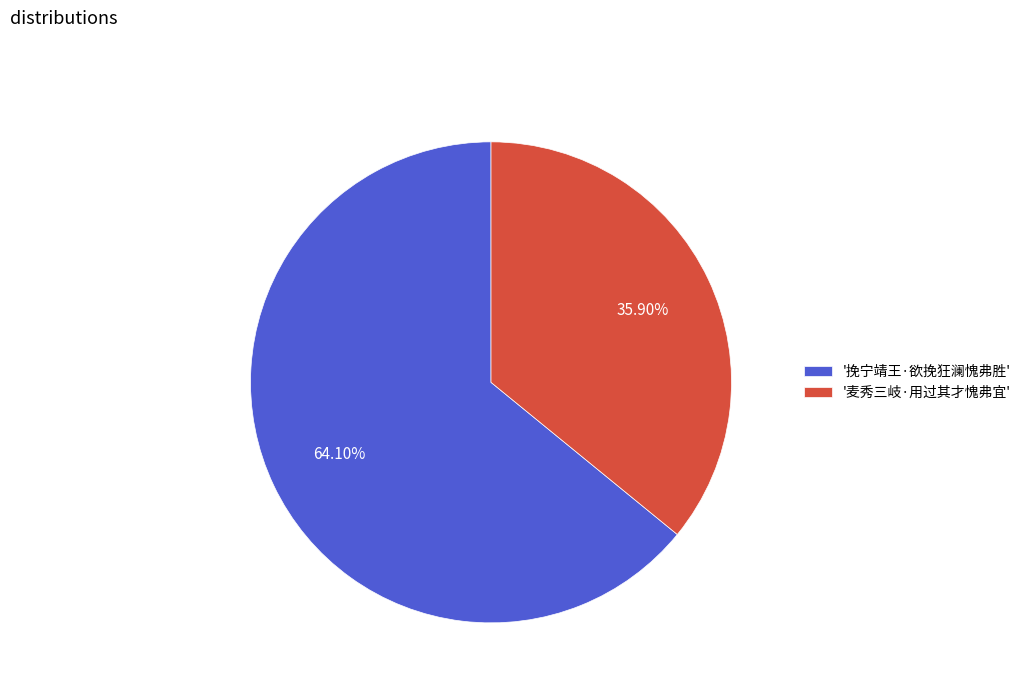

To the nearest percent, what is the difference between the largest and smallest slice percentages?

28%